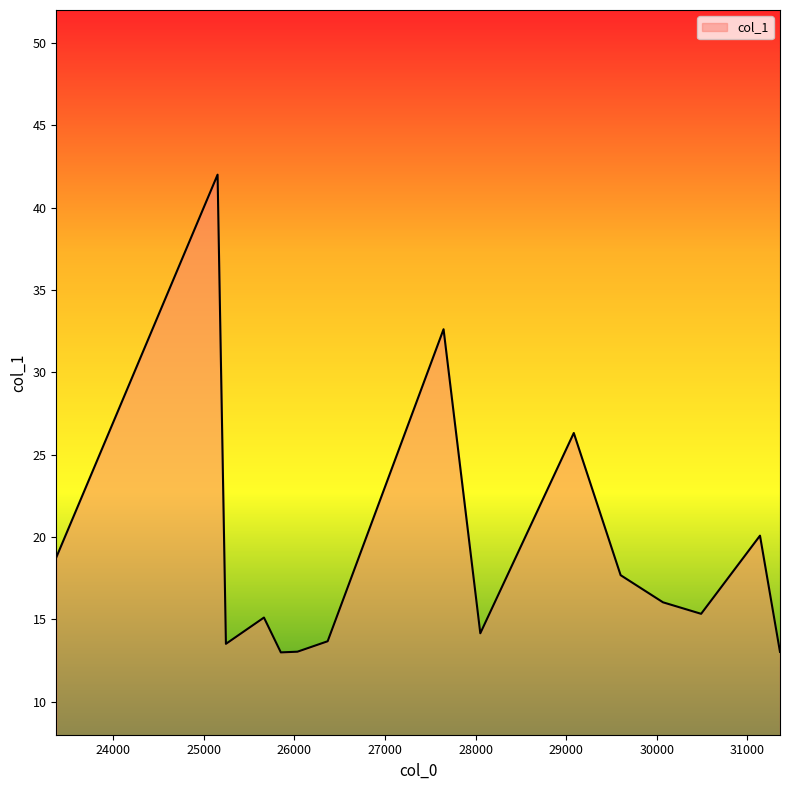

What is the difference between the maximum and minimum values?

29.0